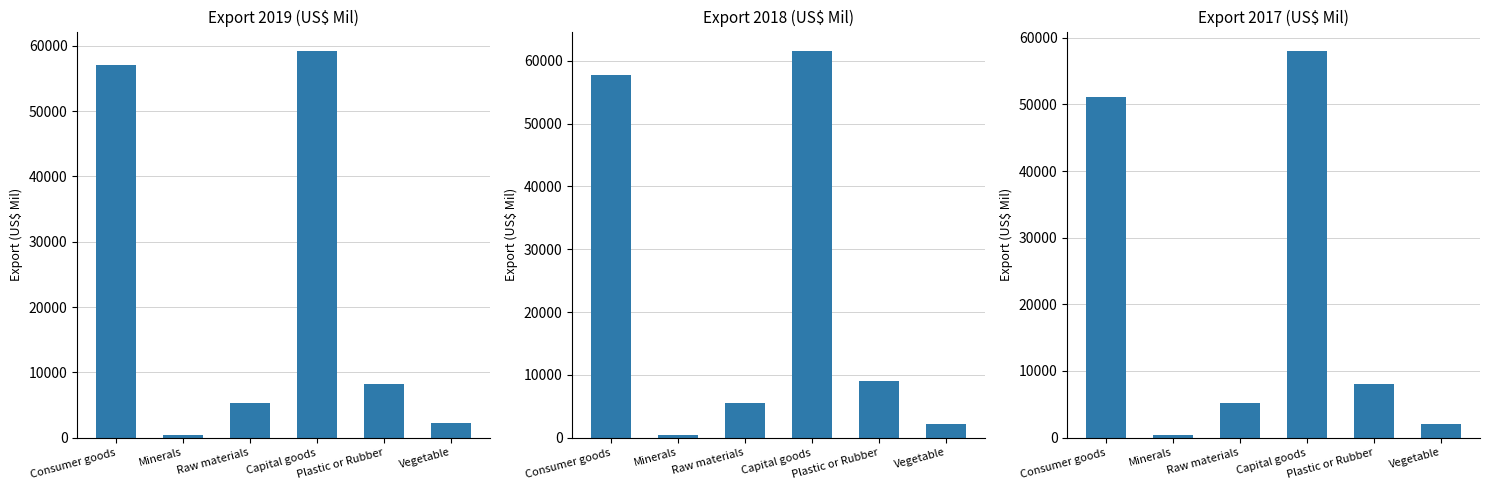

At which label does Export_2017 first exceed 8026?

Consumer goods